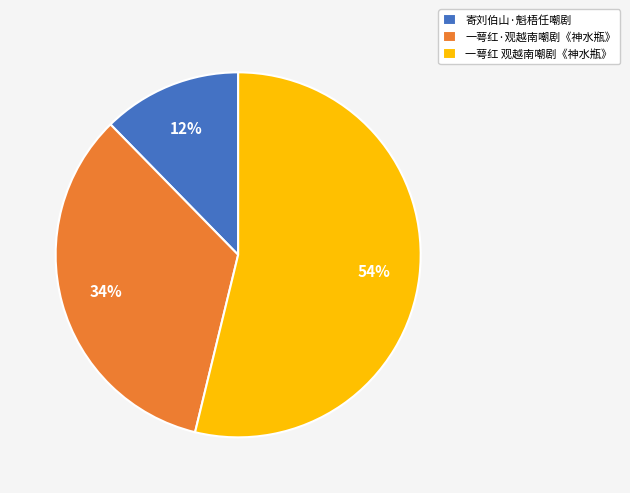

True or false: 一萼红 观越南嘲剧《神水瓶》 accounts for 44% of the total.

False